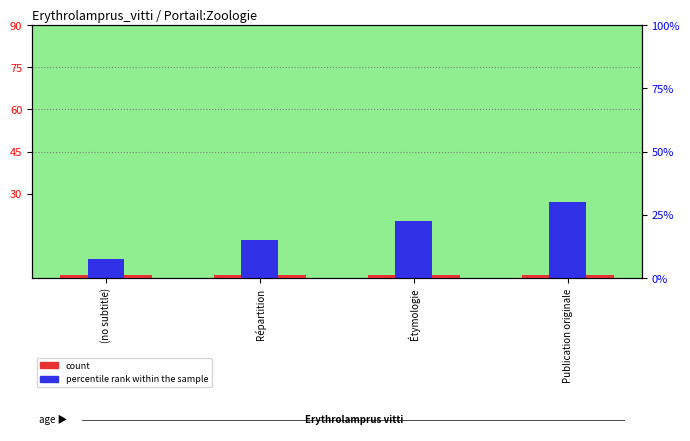

List the series in order of their overall mean, lowest first.

count, percentile rank within the sample